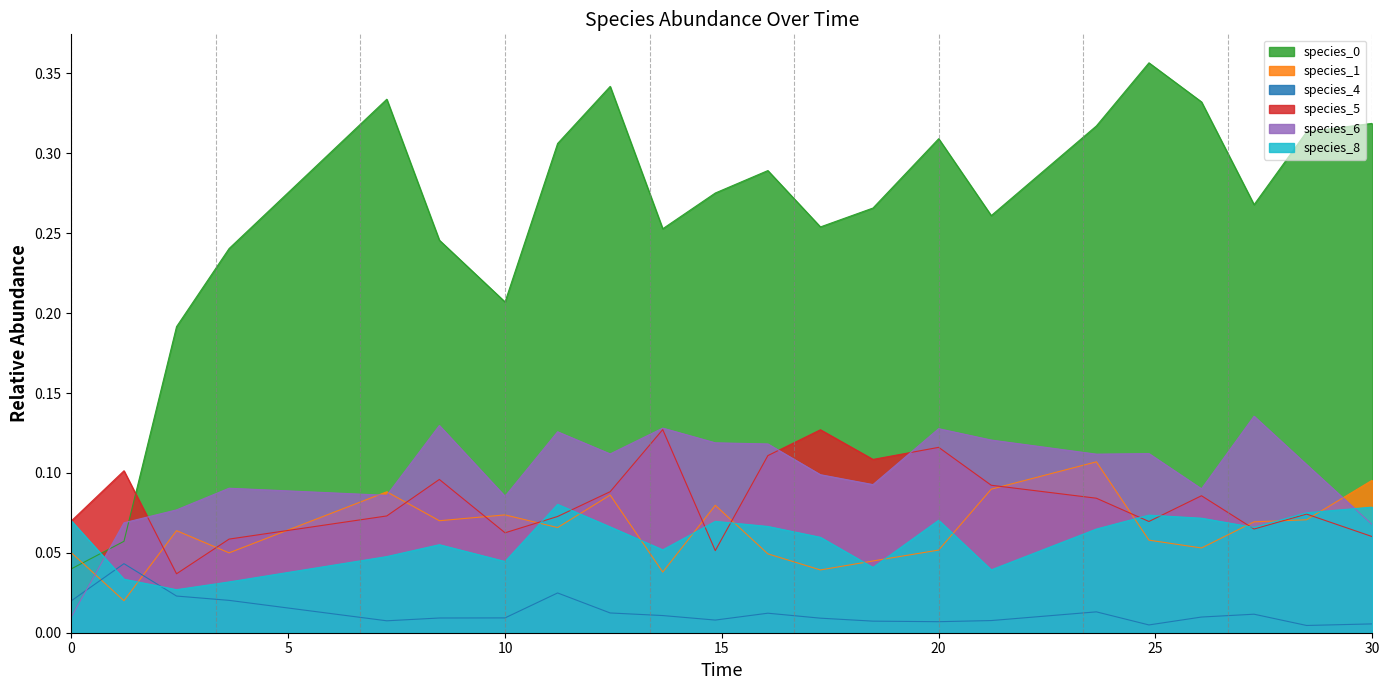

List the series in order of their peak value, highest first.

species_0, species_6, species_5, species_1, species_8, species_4